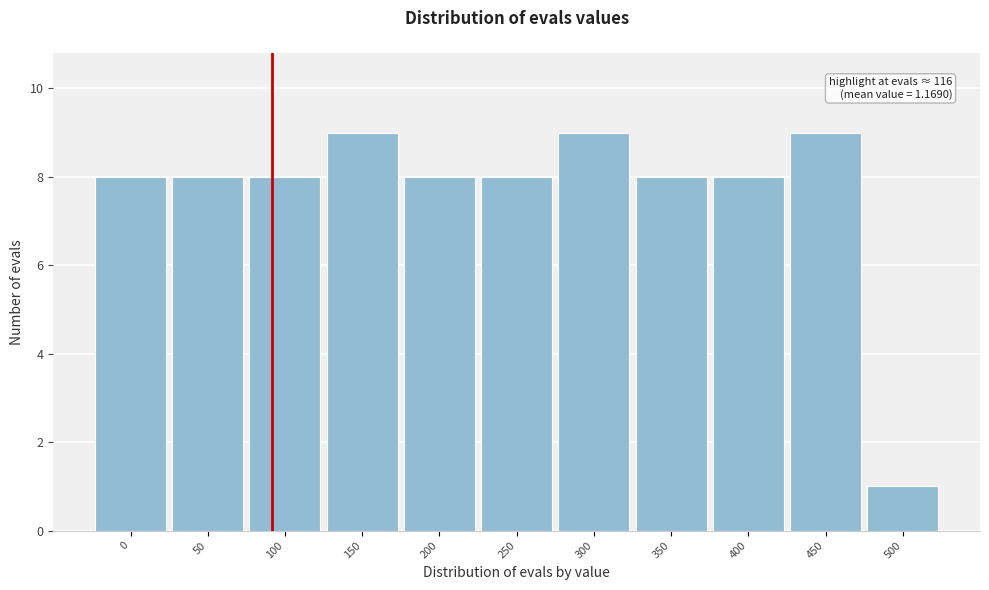

Reading right to left, extract all data points from this chart.

500=1	450=9	400=8	350=8	300=9	250=8	200=8	150=9	100=8	50=8	0=8